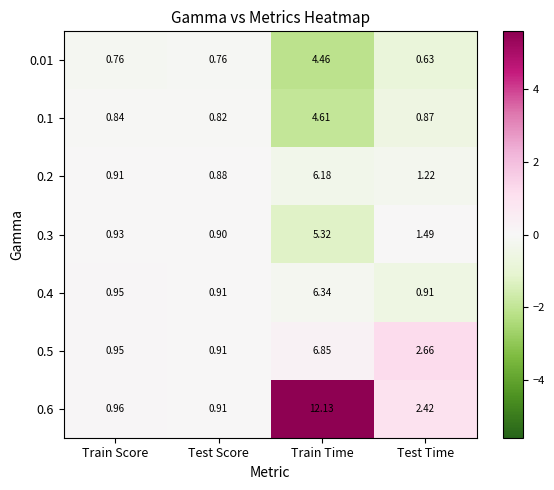

At which category is the sum across all series the highest?

Train Time